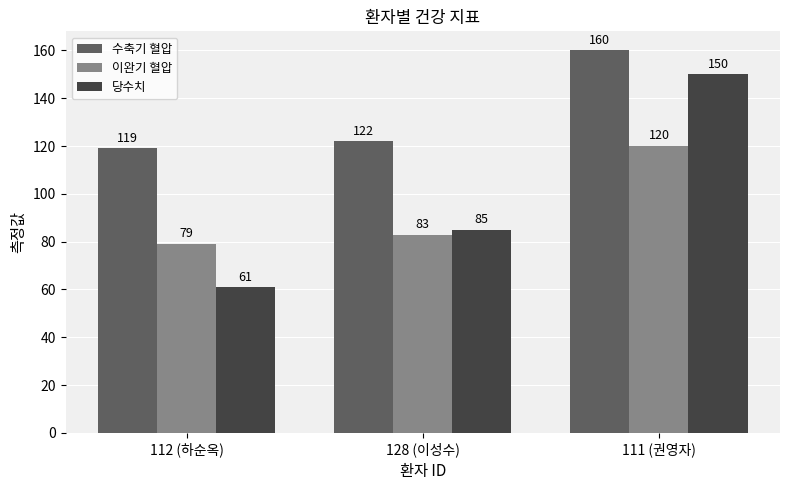

At which category is the sum across all series the highest?

111 (권영자)